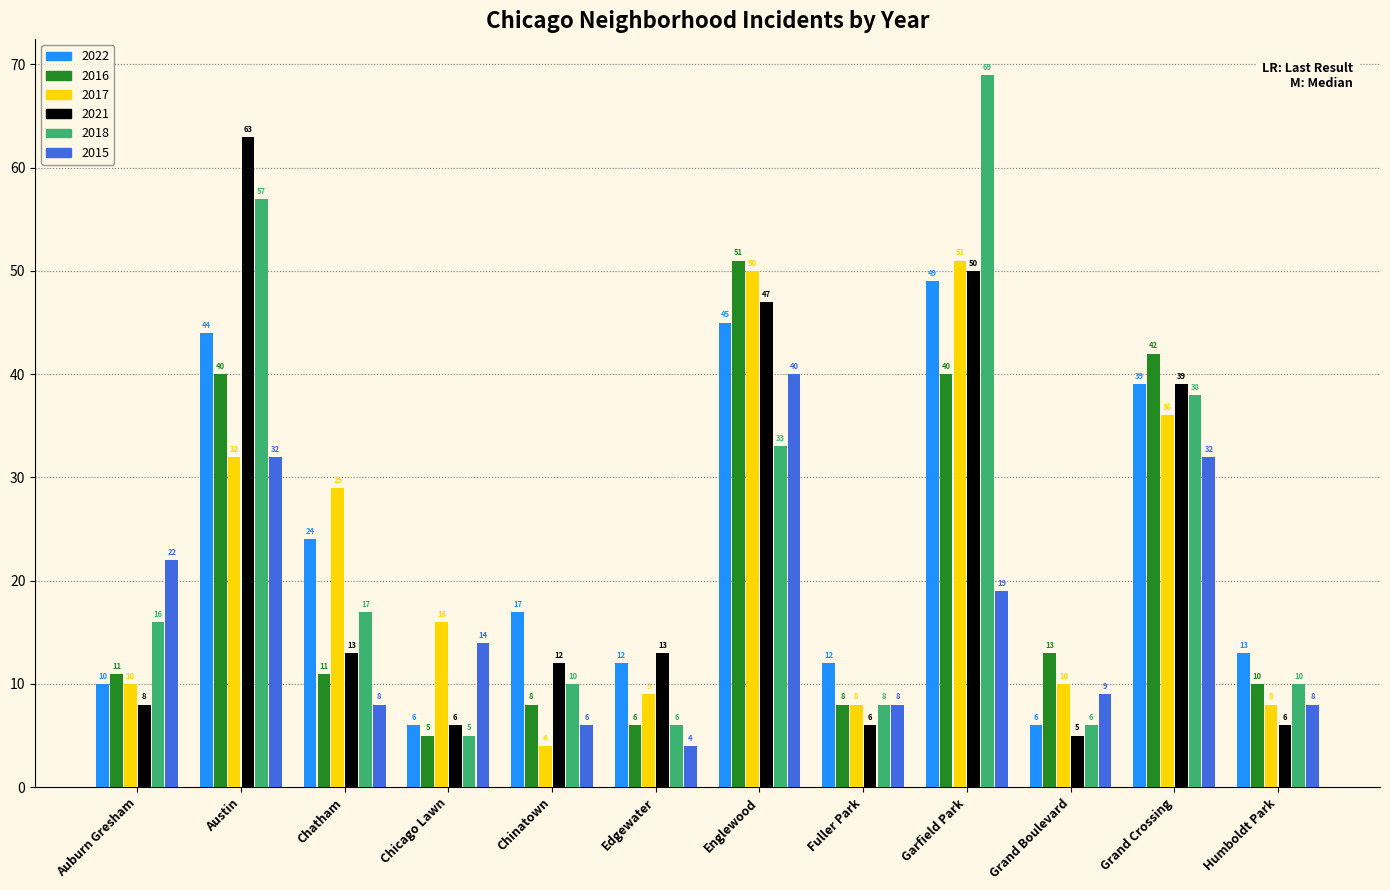

Where does the 2022 series first go above 17?

Austin